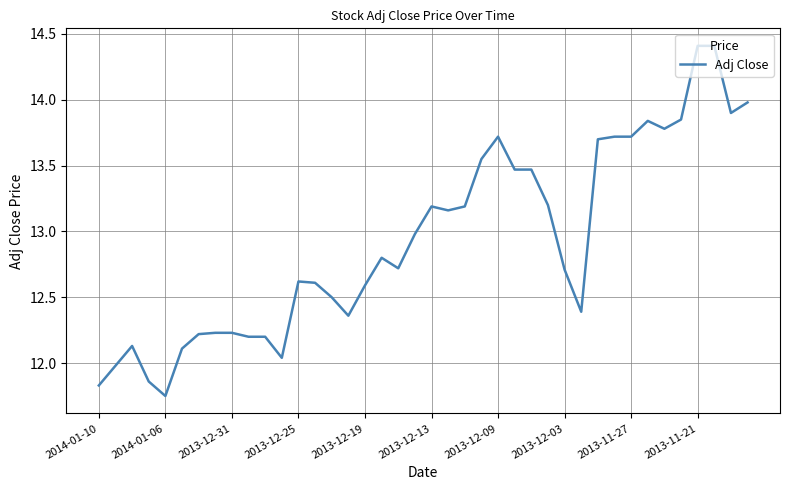

What is the maximum value shown in the chart?

14.4